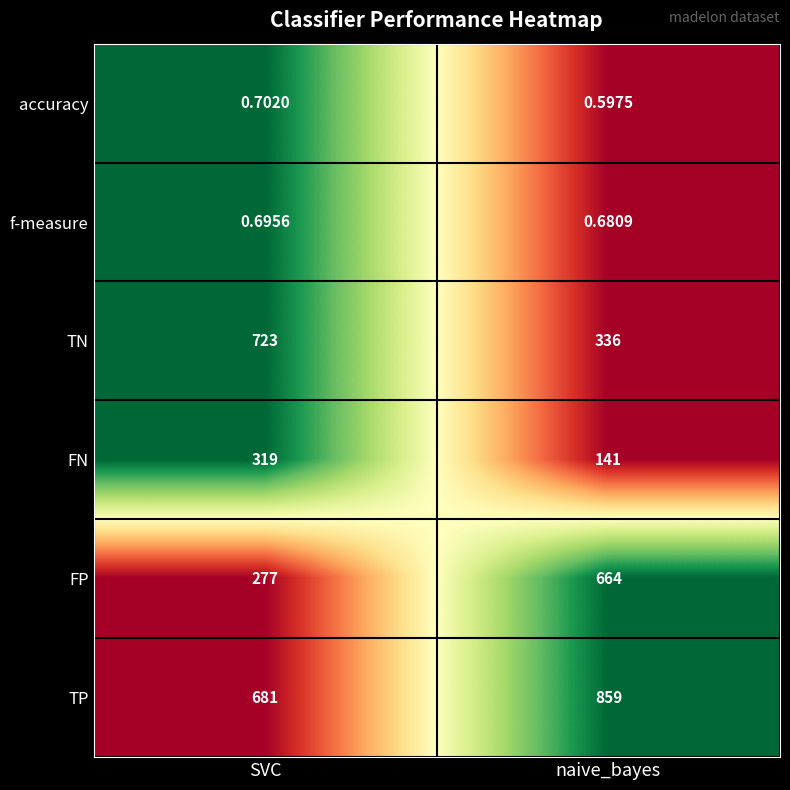

List the series in order of their peak value, highest first.

TP, TN, FP, FN, accuracy, f-measure